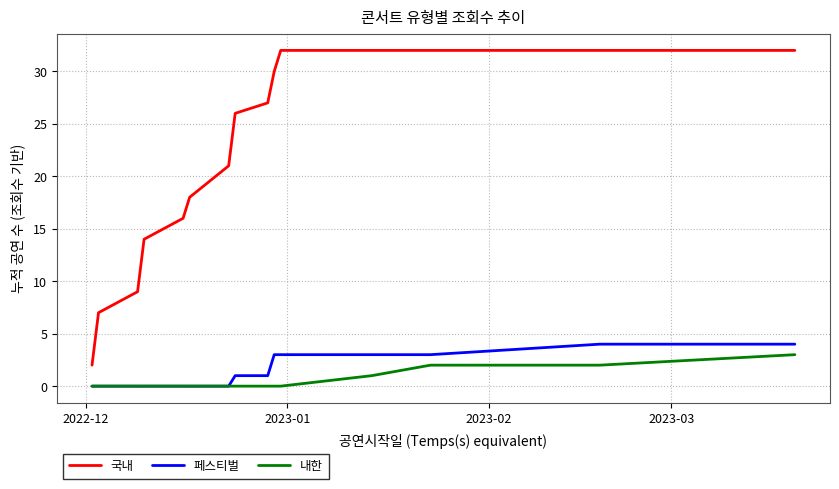

True or false: 내한 and 국내 intersect in this chart.

False